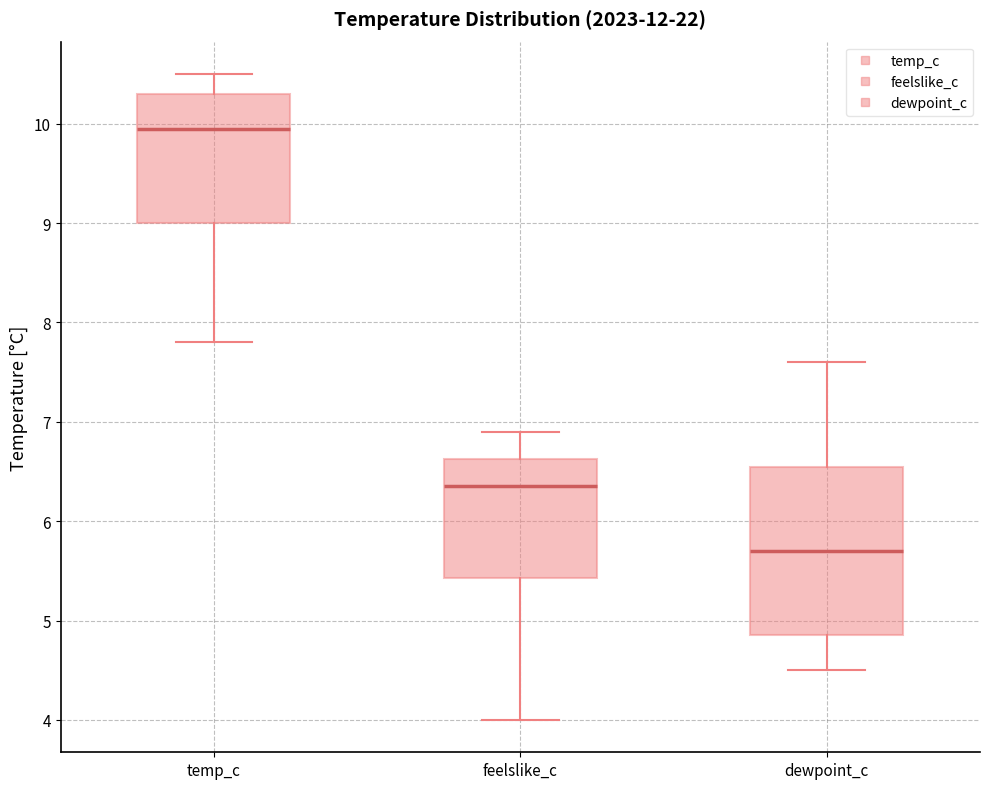

Where is the lower edge of the box for temp_c on the y-axis? The values are not printed on the chart, so give them approximately, as read against the axis.

9.0